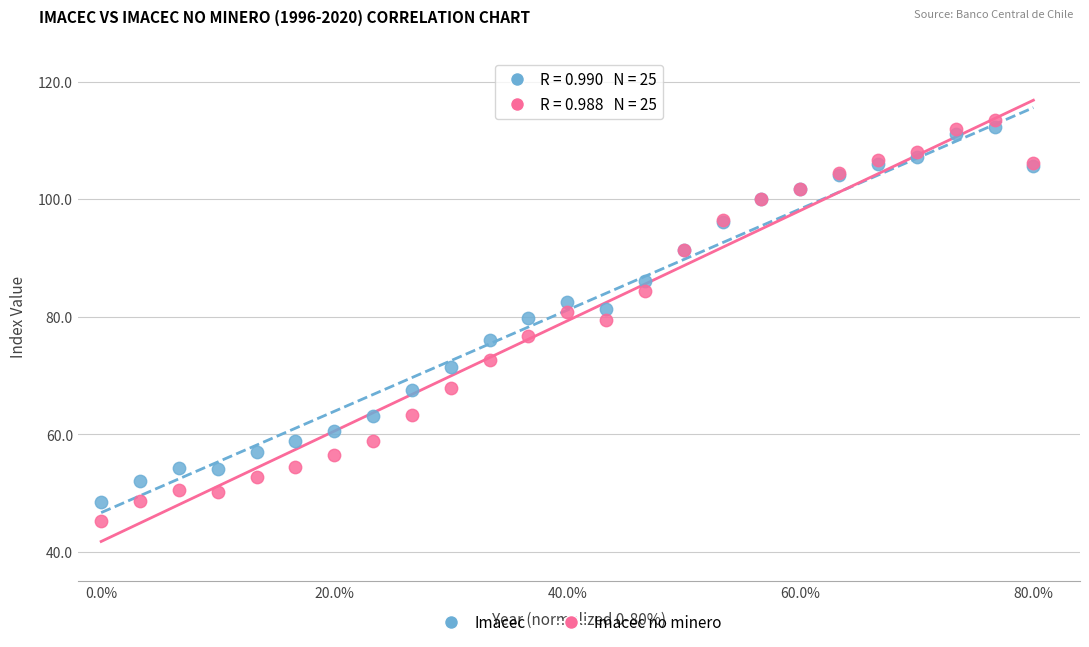

What is the X range (max minus min) for the scatter plot?

80.0